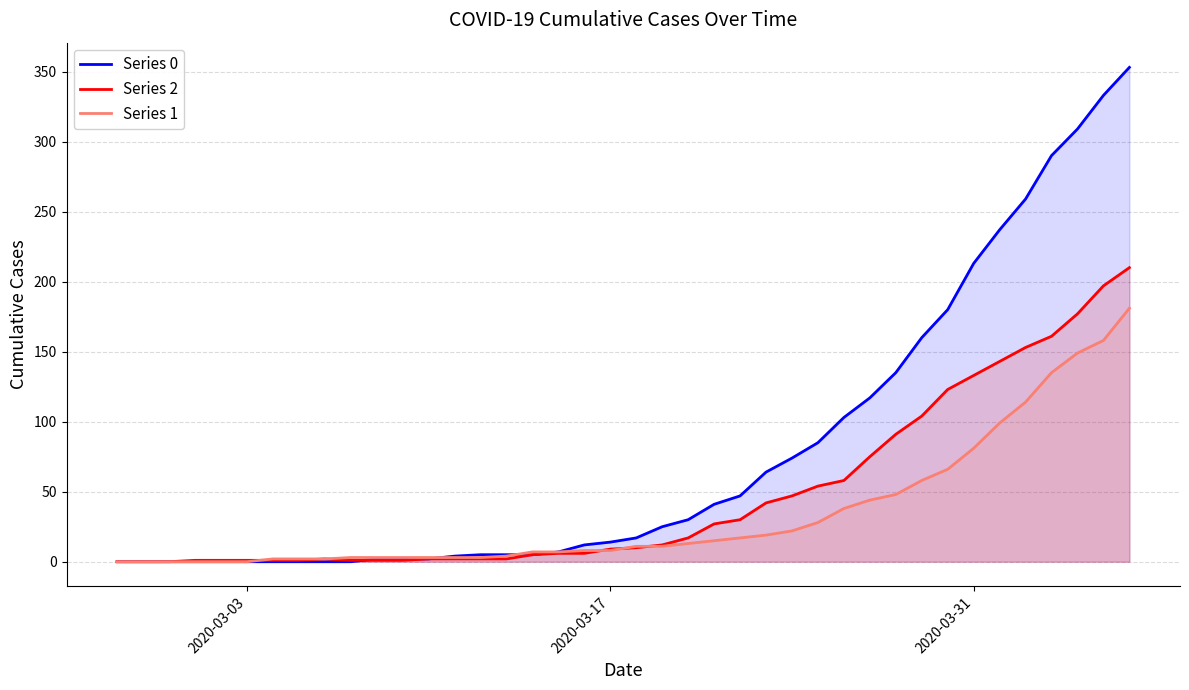

Rank the series by their maximum value, from lowest to highest.

Series 1, Series 2, Series 0